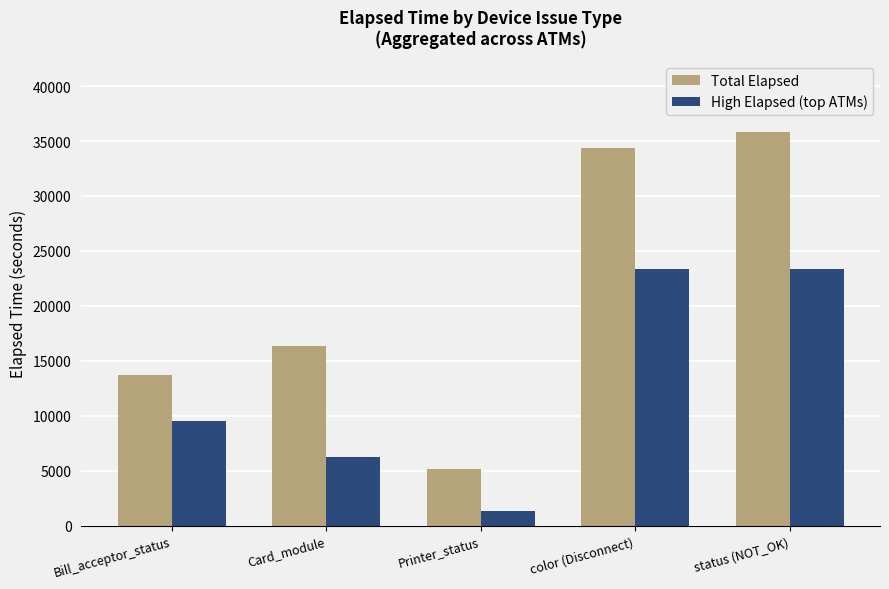

True or false: Total Elapsed has a value of 7990 at status (NOT_OK).

False